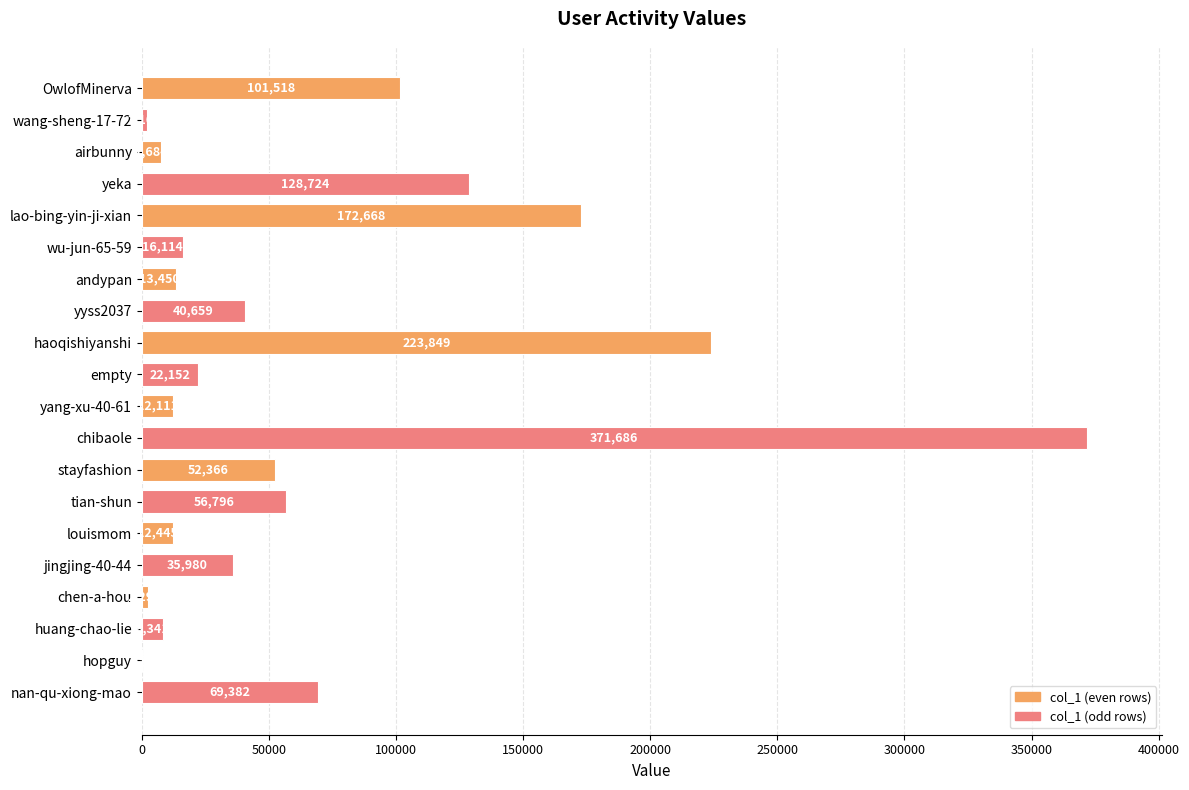

How many series are shown in this chart?

1